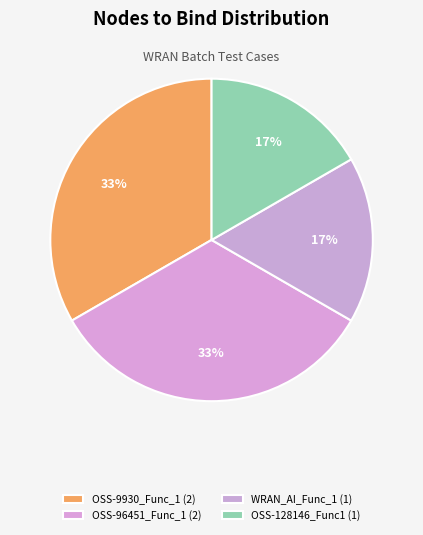

How many segments does this pie chart have?

4